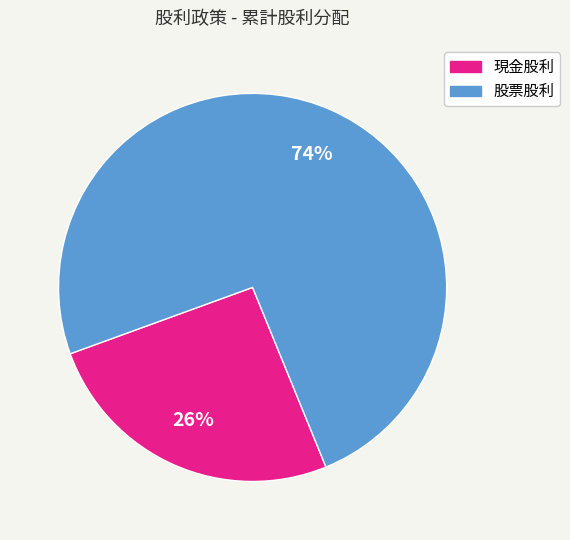

Between 現金股利 and 股票股利, which is larger?

股票股利